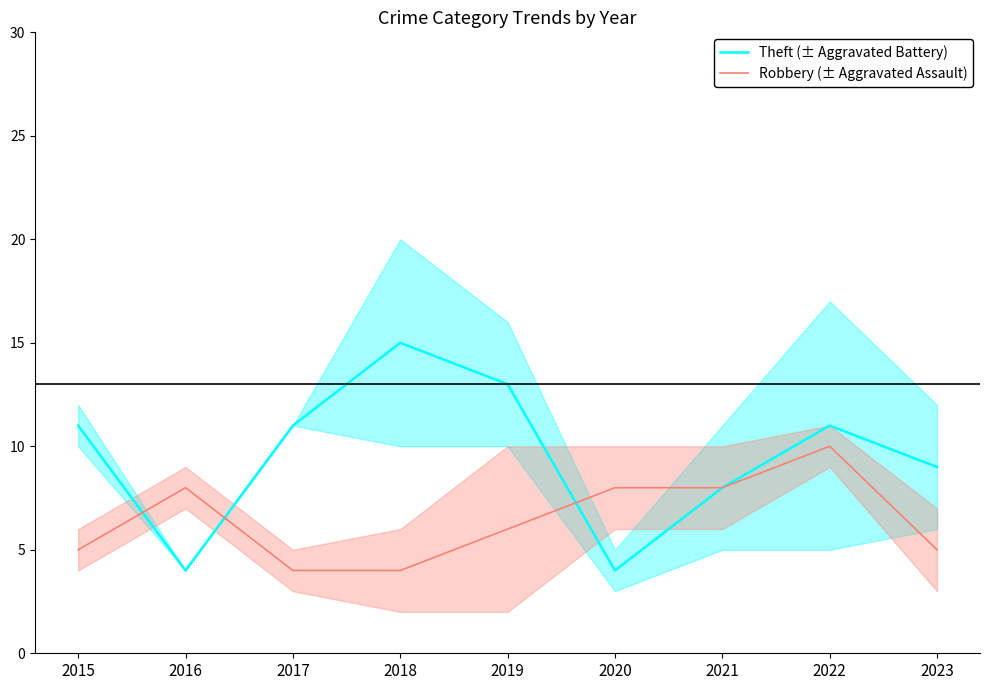

Where does the Robbery (± Aggravated Assault) series first go above 6?

2016